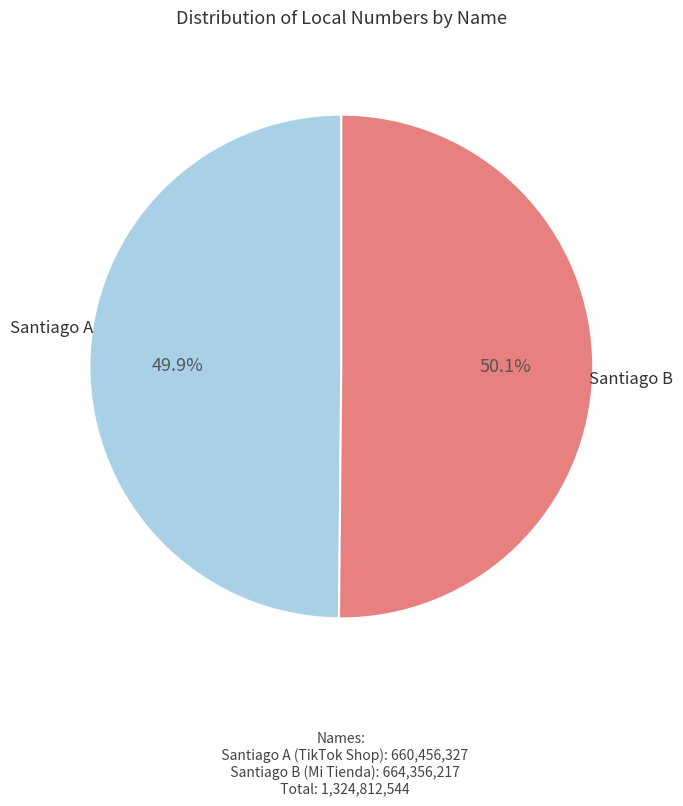

Combined, what portion of the pie is Santiago B and Santiago A?

100.0%